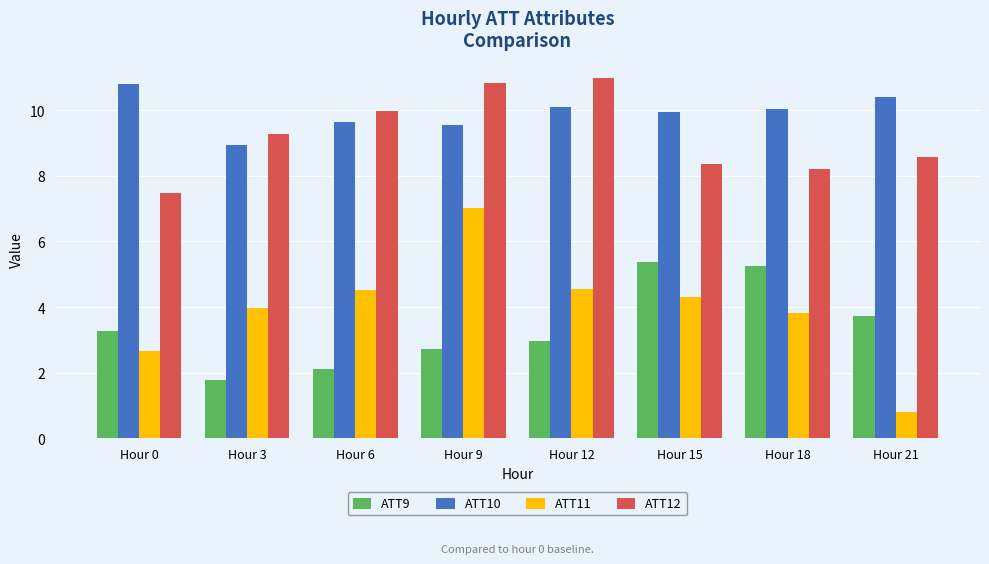

Is it true that ATT12 equals 9.3 at Hour 3?

True